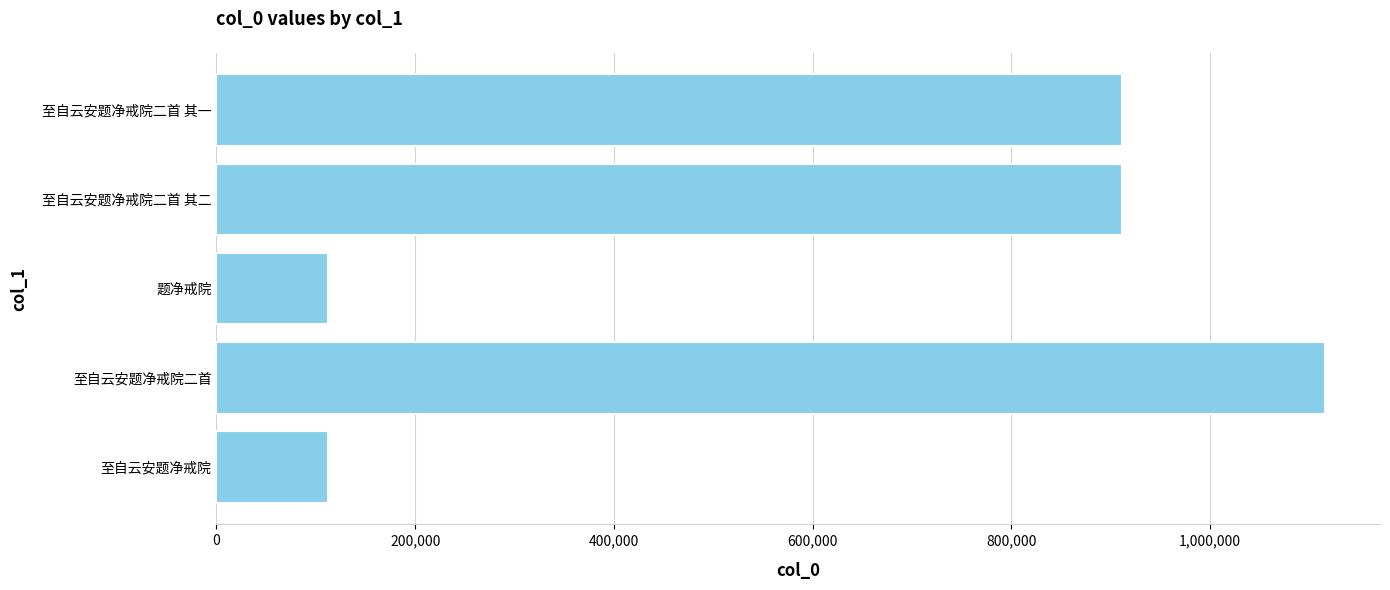

What is the sum of all values?

3163227